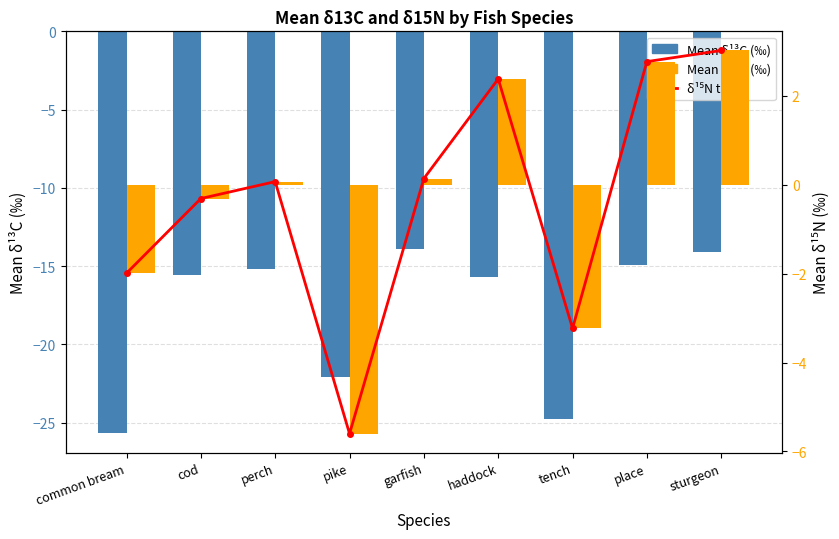

At which category is the sum across all series the highest?

sturgeon